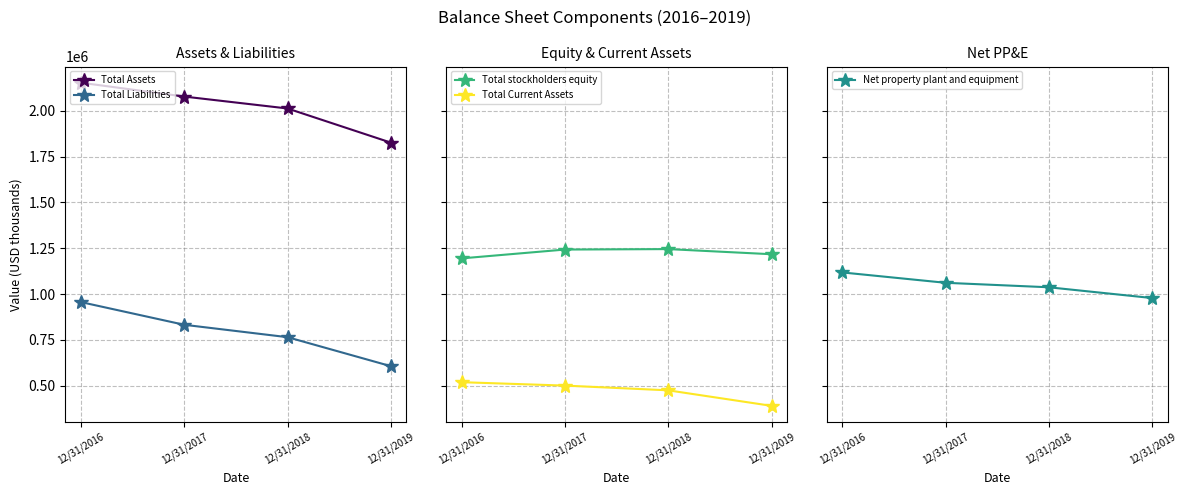

What is the total value across all series at 12/31/2019?

5019400